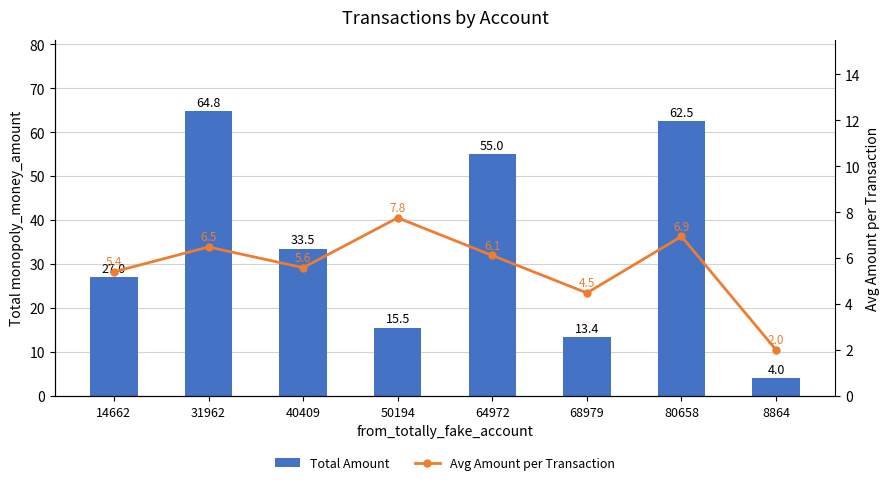

Is the value of Total Amount at 8864 greater than the value of Avg Amount per Transaction at 80658?

No